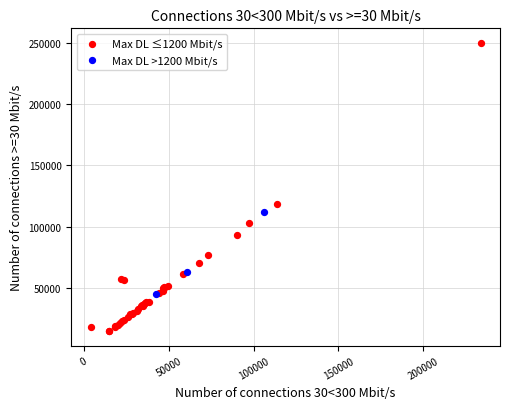

What are all the series names shown in the legend?

Max DL ≤1200 Mbit/s, Max DL >1200 Mbit/s